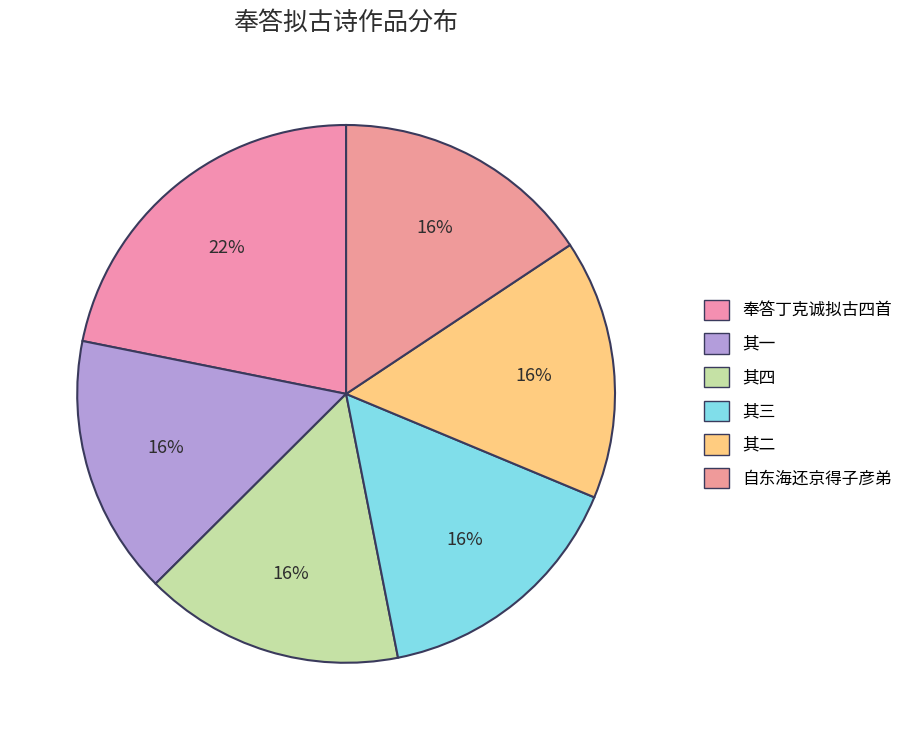

How many slices are in this pie chart?

6